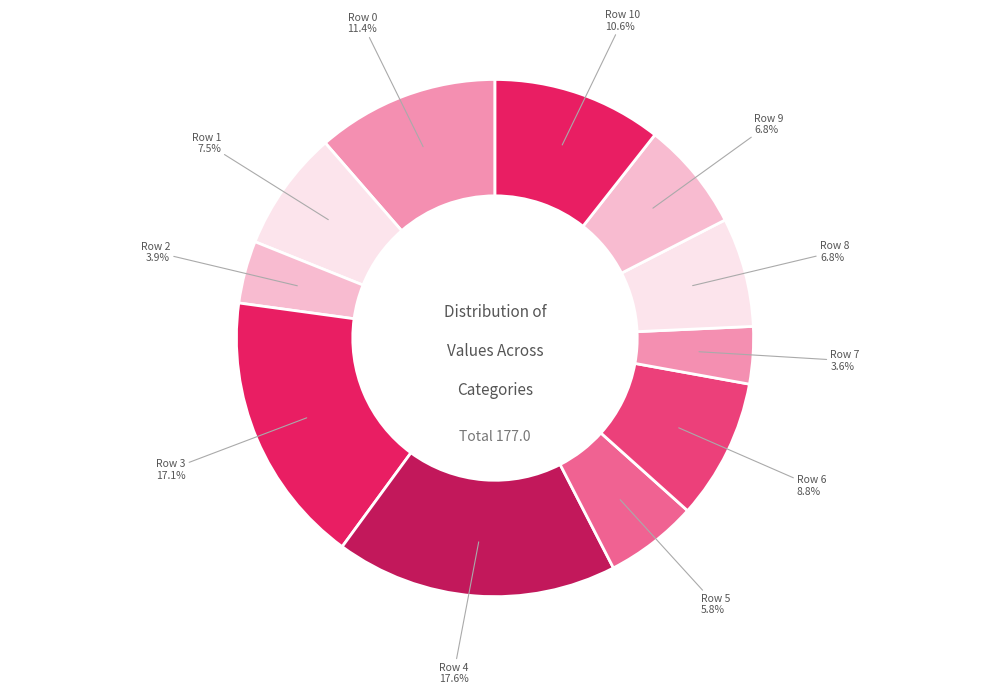

Which category has the biggest portion of the pie?

Row 4